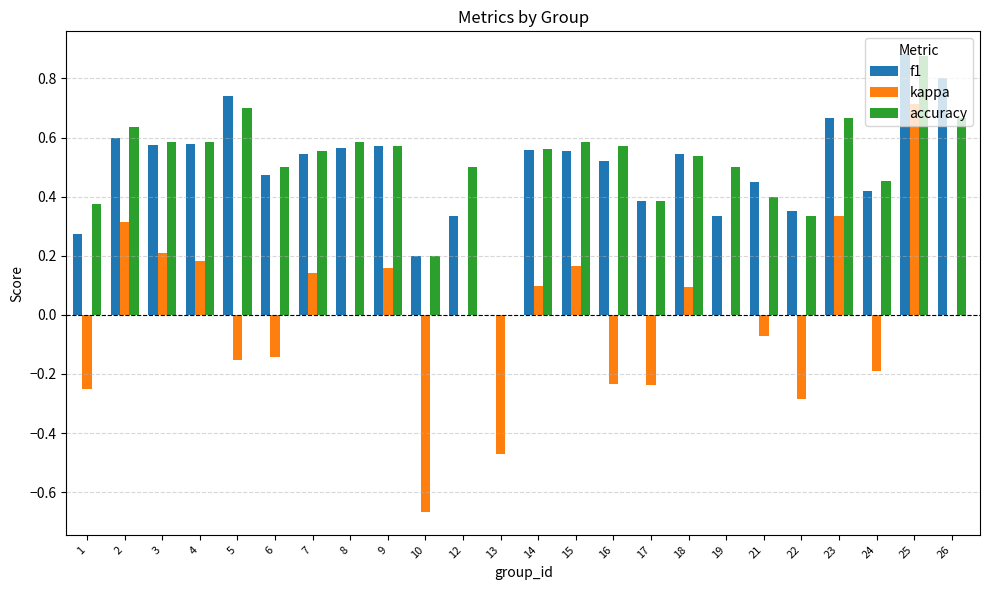

Which category has the highest value in the kappa series?

25